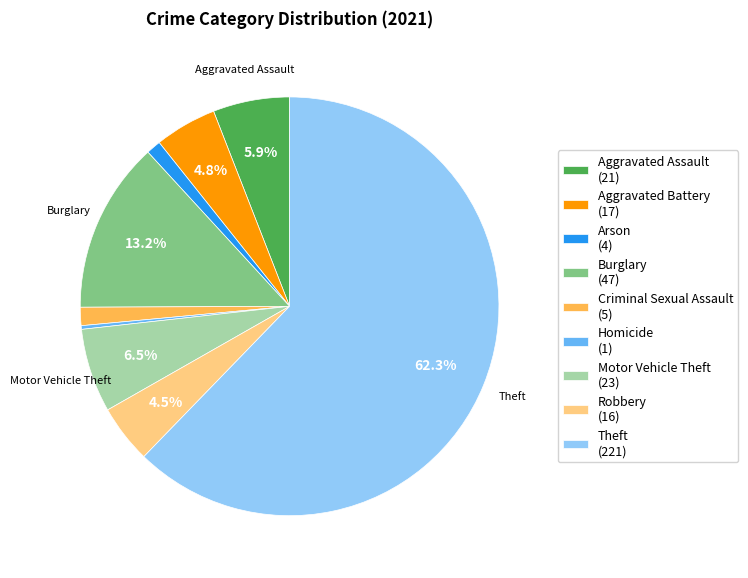

Which has a higher value, Homicide (1) or Criminal Sexual Assault (5)?

Criminal Sexual Assault (5)